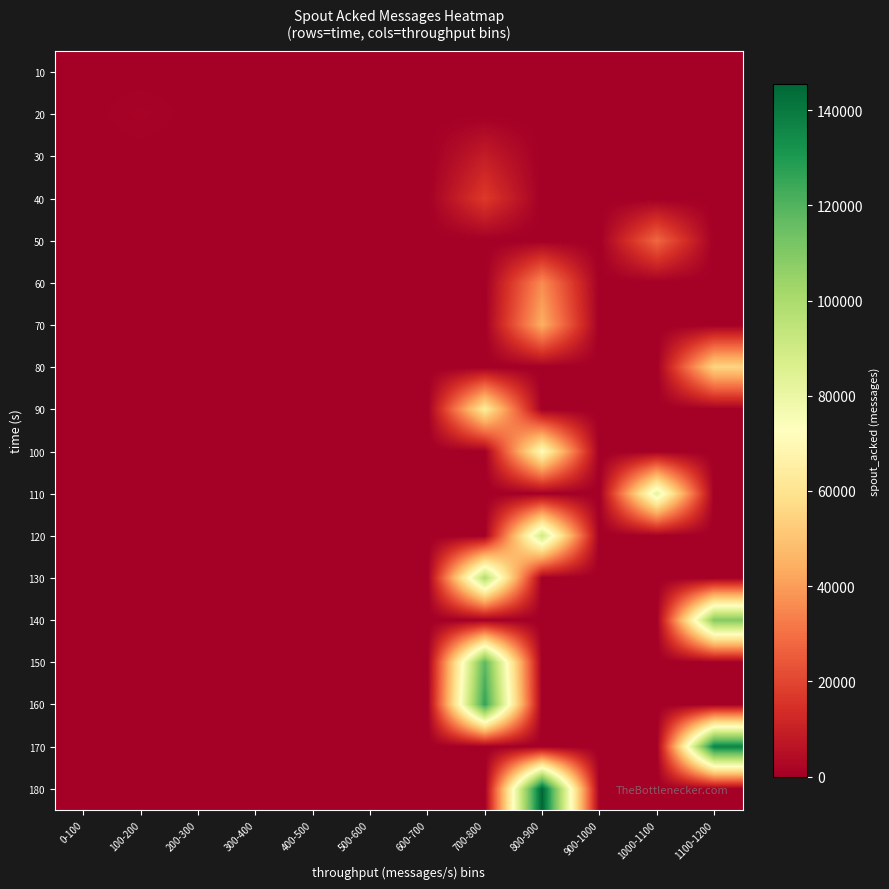

Reading left to right, list all the values displayed in this chart.

10: 0-100=0	100-200=0	200-300=0	300-400=0	400-500=0	500-600=0	600-700=0	700-800=0	800-900=0	900-1000=0	1000-1100=0	1100-1200=0
20: 0-100=0	100-200=1400	200-300=0	300-400=0	400-500=0	500-600=0	600-700=0	700-800=0	800-900=0	900-1000=0	1000-1100=0	1100-1200=0
30: 0-100=0	100-200=0	200-300=0	300-400=0	400-500=0	500-600=0	600-700=0	700-800=9060	800-900=0	900-1000=0	1000-1100=0	1100-1200=0
40: 0-100=0	100-200=0	200-300=0	300-400=0	400-500=0	500-600=0	600-700=0	700-800=17120	800-900=0	900-1000=0	1000-1100=0	1100-1200=0
50: 0-100=0	100-200=0	200-300=0	300-400=0	400-500=0	500-600=0	600-700=0	700-800=0	800-900=0	900-1000=0	1000-1100=27920	1100-1200=0
60: 0-100=0	100-200=0	200-300=0	300-400=0	400-500=0	500-600=0	600-700=0	700-800=0	800-900=36100	900-1000=0	1000-1100=0	1100-1200=0
70: 0-100=0	100-200=0	200-300=0	300-400=0	400-500=0	500-600=0	600-700=0	700-800=0	800-900=44320	900-1000=0	1000-1100=0	1100-1200=0
80: 0-100=0	100-200=0	200-300=0	300-400=0	400-500=0	500-600=0	600-700=0	700-800=0	800-900=0	900-1000=0	1000-1100=0	1100-1200=55220
90: 0-100=0	100-200=0	200-300=0	300-400=0	400-500=0	500-600=0	600-700=0	700-800=63420	800-900=0	900-1000=0	1000-1100=0	1100-1200=0
100: 0-100=0	100-200=0	200-300=0	300-400=0	400-500=0	500-600=0	600-700=0	700-800=0	800-900=71620	900-1000=0	1000-1100=0	1100-1200=0
110: 0-100=0	100-200=0	200-300=0	300-400=0	400-500=0	500-600=0	600-700=0	700-800=0	800-900=0	900-1000=0	1000-1100=82540	1100-1200=0
120: 0-100=0	100-200=0	200-300=0	300-400=0	400-500=0	500-600=0	600-700=0	700-800=0	800-900=90740	900-1000=0	1000-1100=0	1100-1200=0
130: 0-100=0	100-200=0	200-300=0	300-400=0	400-500=0	500-600=0	600-700=0	700-800=98920	800-900=0	900-1000=0	1000-1100=0	1100-1200=0
140: 0-100=0	100-200=0	200-300=0	300-400=0	400-500=0	500-600=0	600-700=0	700-800=0	800-900=0	900-1000=0	1000-1100=0	1100-1200=109820
150: 0-100=0	100-200=0	200-300=0	300-400=0	400-500=0	500-600=0	600-700=0	700-800=118020	800-900=0	900-1000=0	1000-1100=0	1100-1200=0
160: 0-100=0	100-200=0	200-300=0	300-400=0	400-500=0	500-600=0	600-700=0	700-800=126240	800-900=0	900-1000=0	1000-1100=0	1100-1200=0
170: 0-100=0	100-200=0	200-300=0	300-400=0	400-500=0	500-600=0	600-700=0	700-800=0	800-900=0	900-1000=0	1000-1100=0	1100-1200=137220
180: 0-100=0	100-200=0	200-300=0	300-400=0	400-500=0	500-600=0	600-700=0	700-800=0	800-900=145420	900-1000=0	1000-1100=0	1100-1200=0